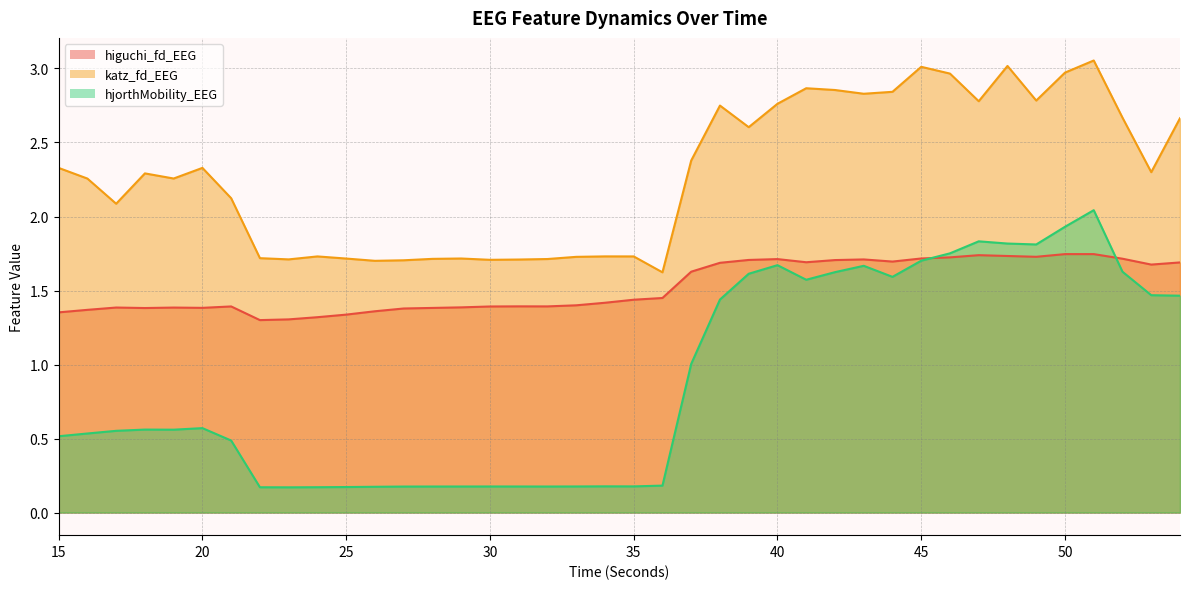

Where is katz_fd_EEG nearest to the value 2?

17